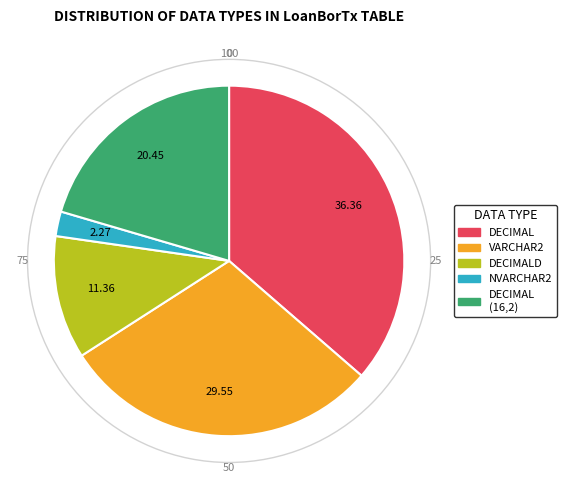

Is there any slice that represents more than half of the pie?

No